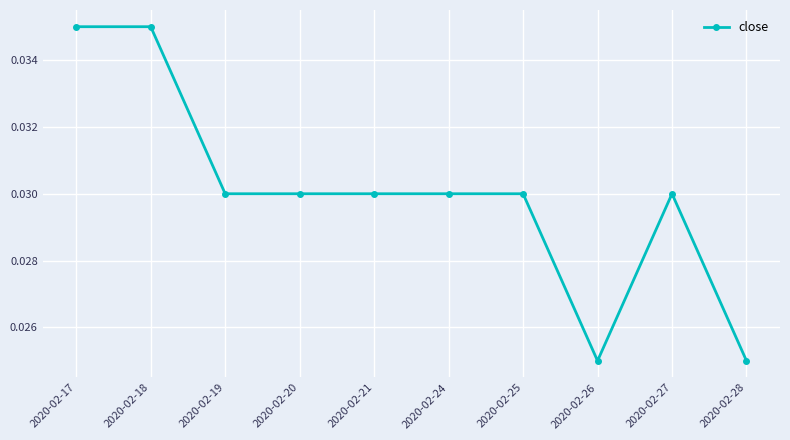

Is it true that the value at 2020-02-18 is 0.1?

False